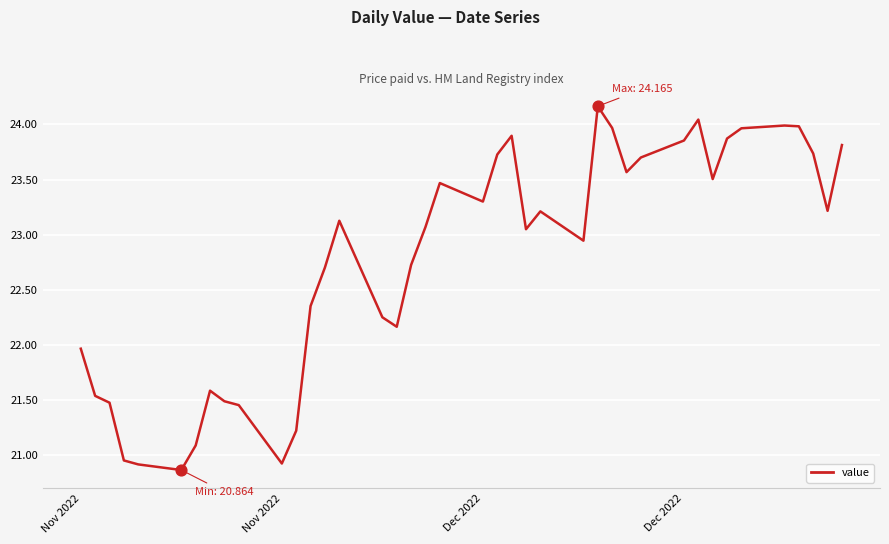

What is the maximum value shown in the chart?

24.2